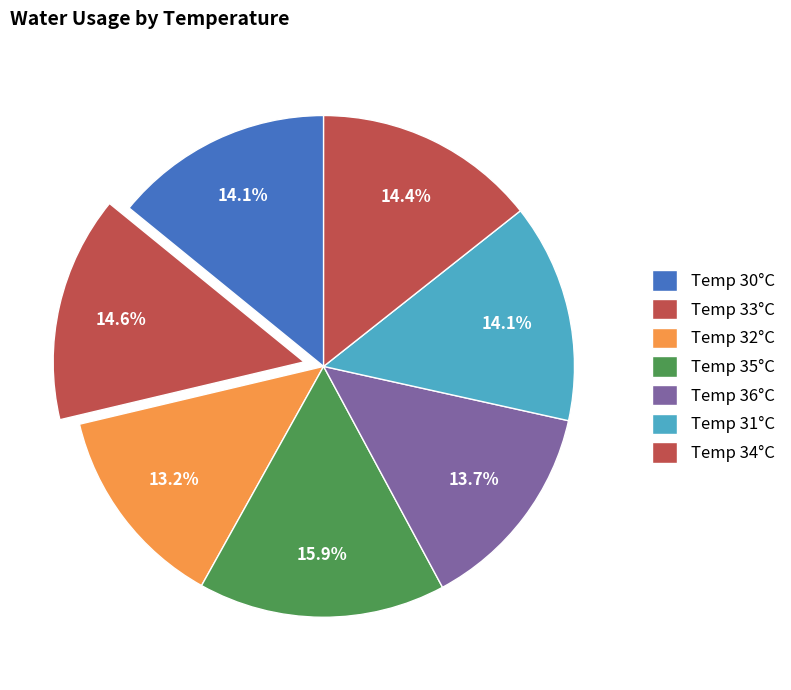

Count the number of slices in the pie.

7